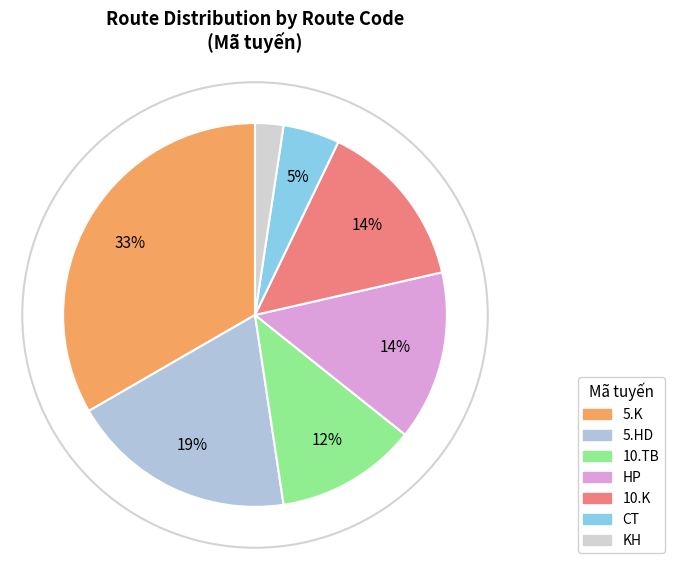

To the nearest percent, what is the average slice percentage?

14%